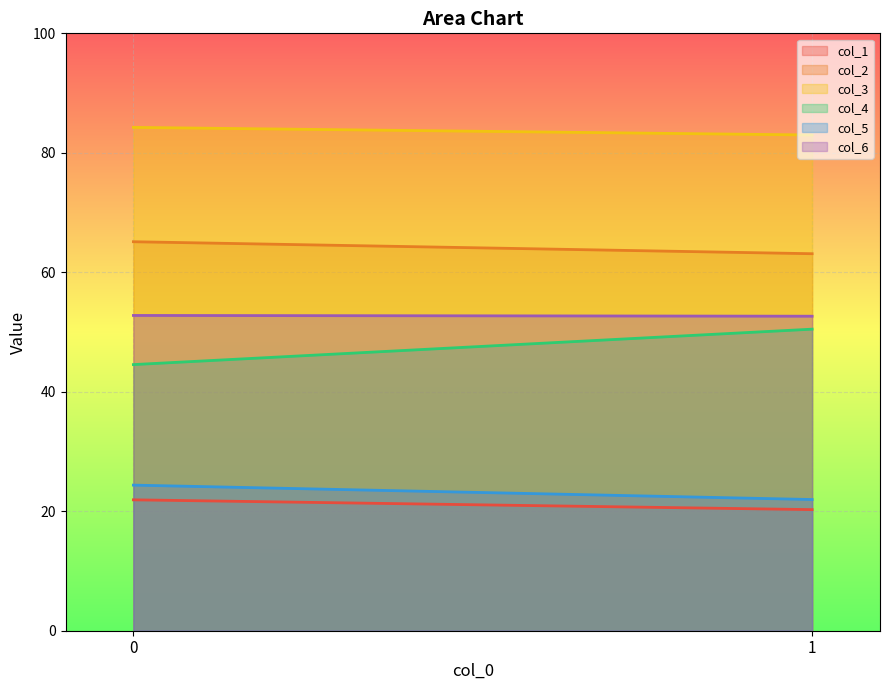

What is the spread (max minus min) of values at 1?

62.7